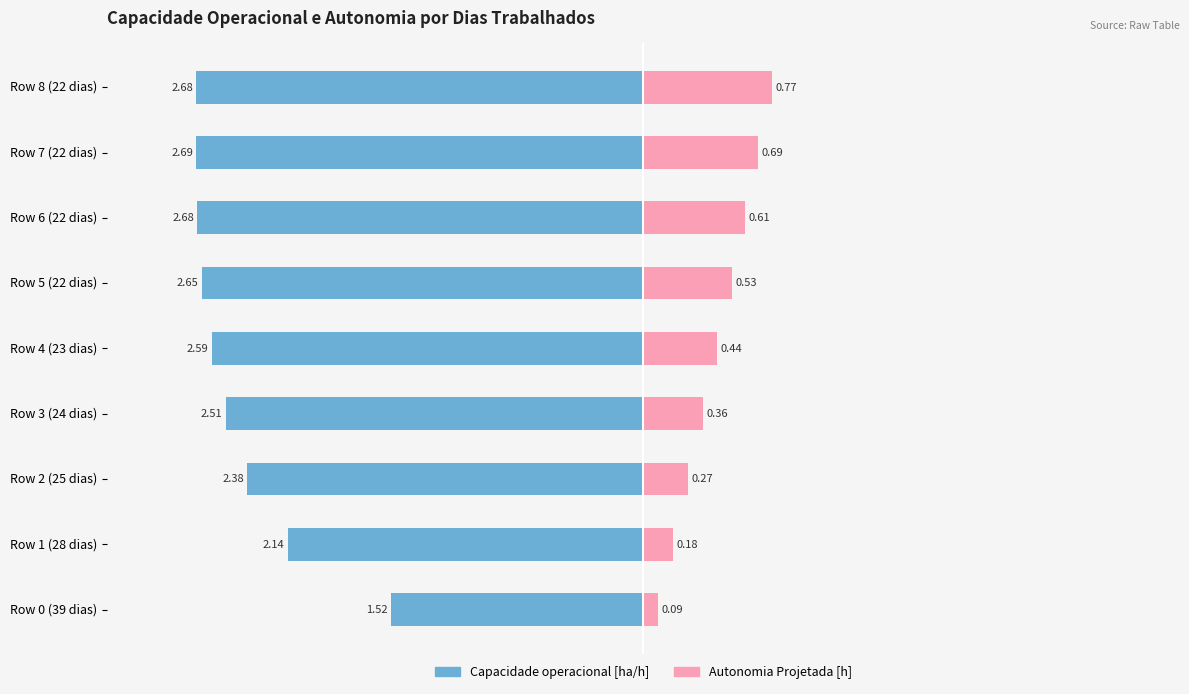

How many series are shown in this chart?

2